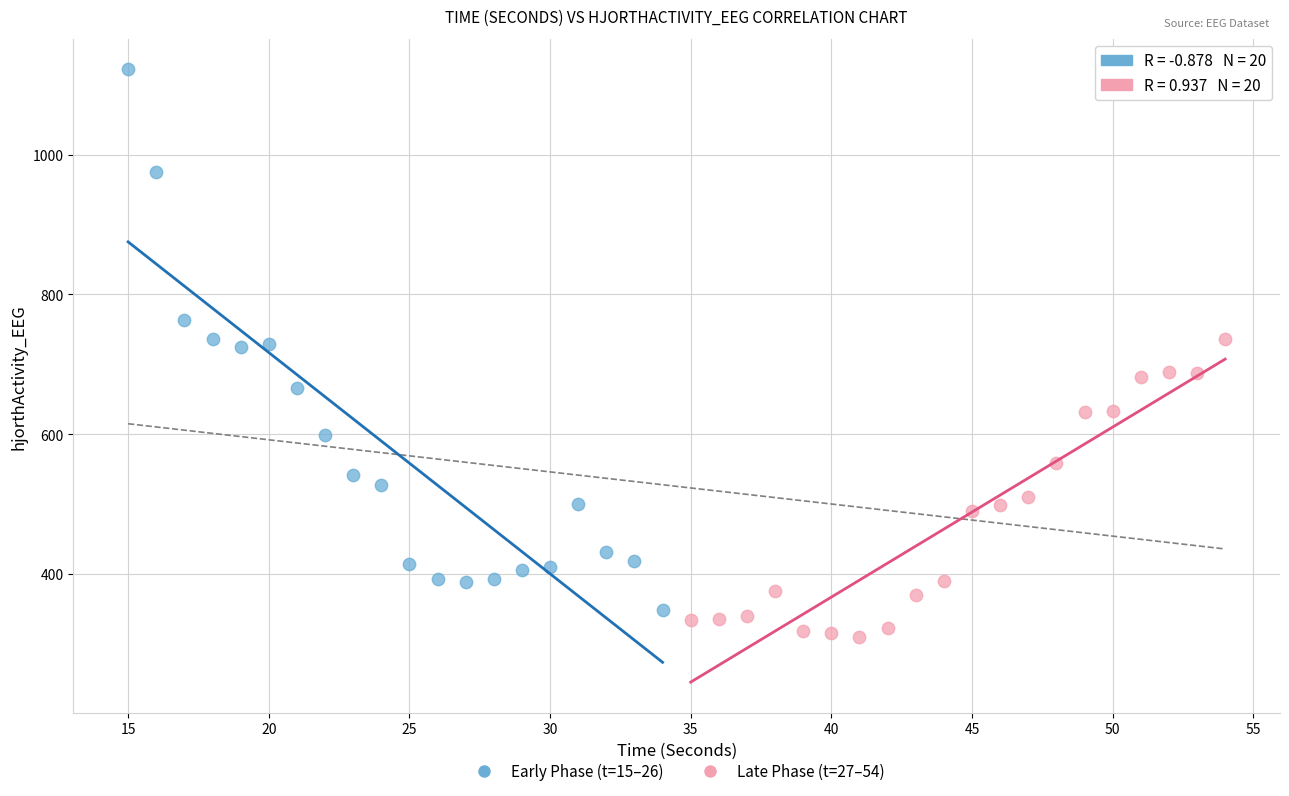

Which series has the widest spread of Y values?

Early Phase (t=15–26)